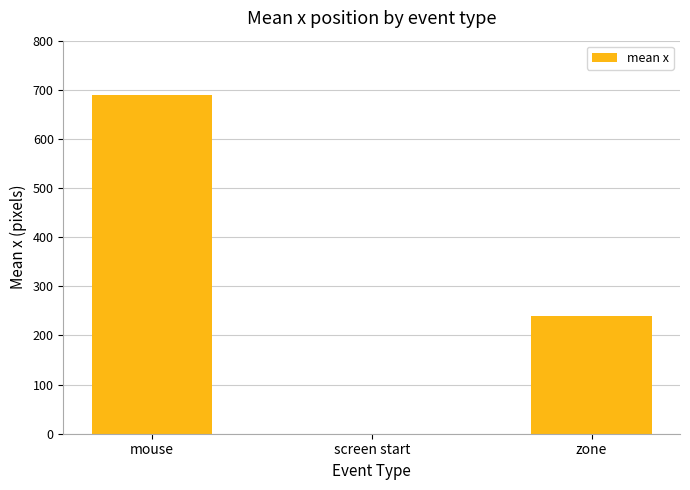

The value at zone is 122.3. True or false?

False